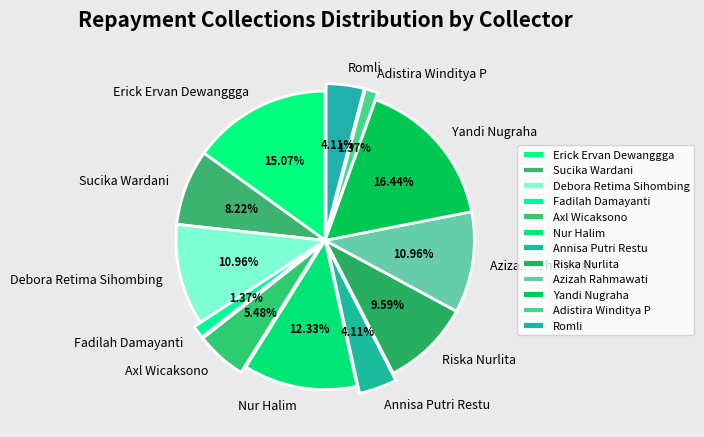

How many segments does this pie chart have?

12